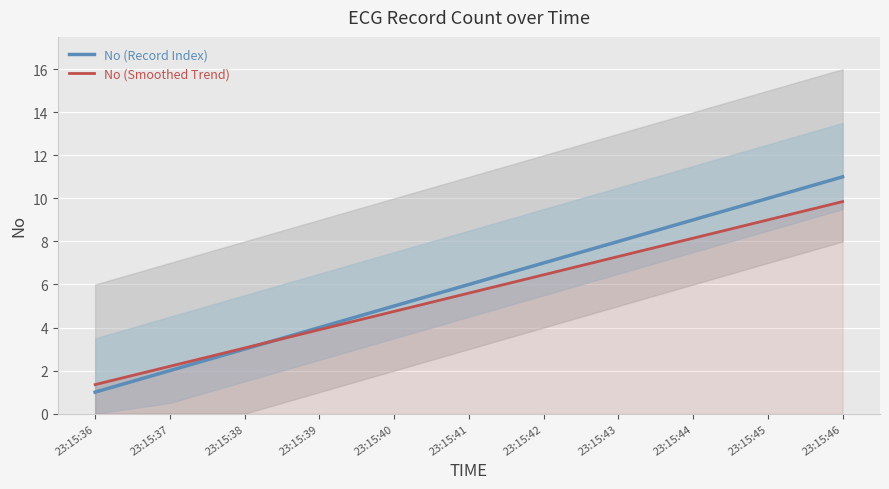

True or false: No (Smoothed Trend) has more than 0 points higher than both neighbors.

False